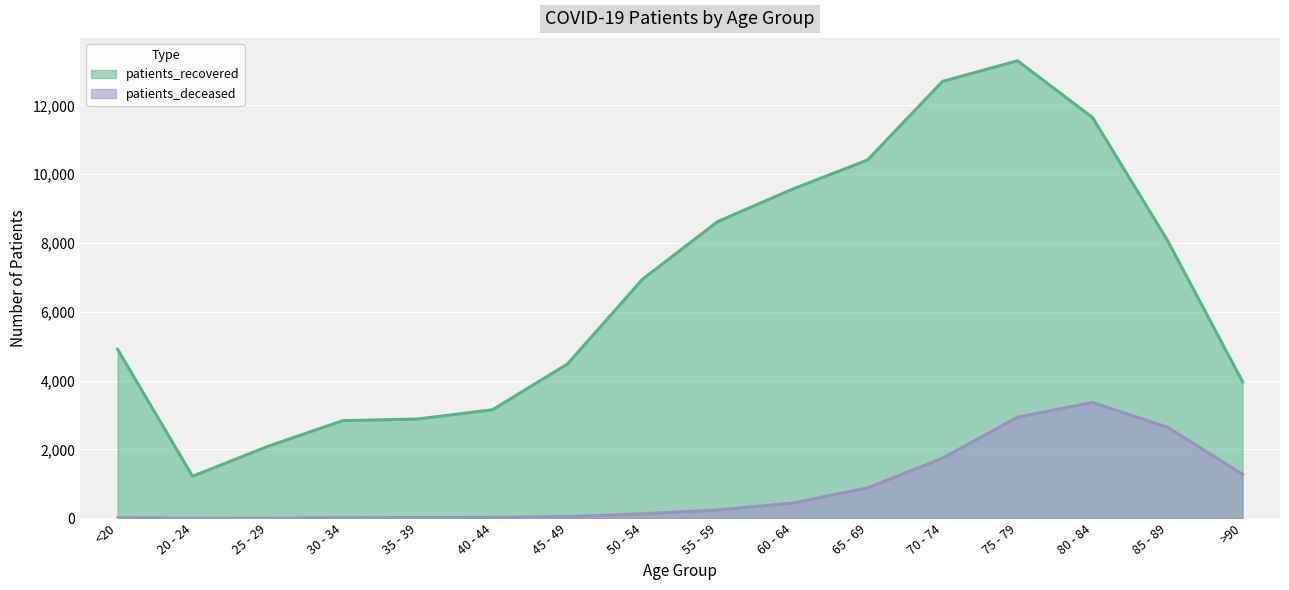

Where is the first local minimum for patients_deceased?

25 - 29